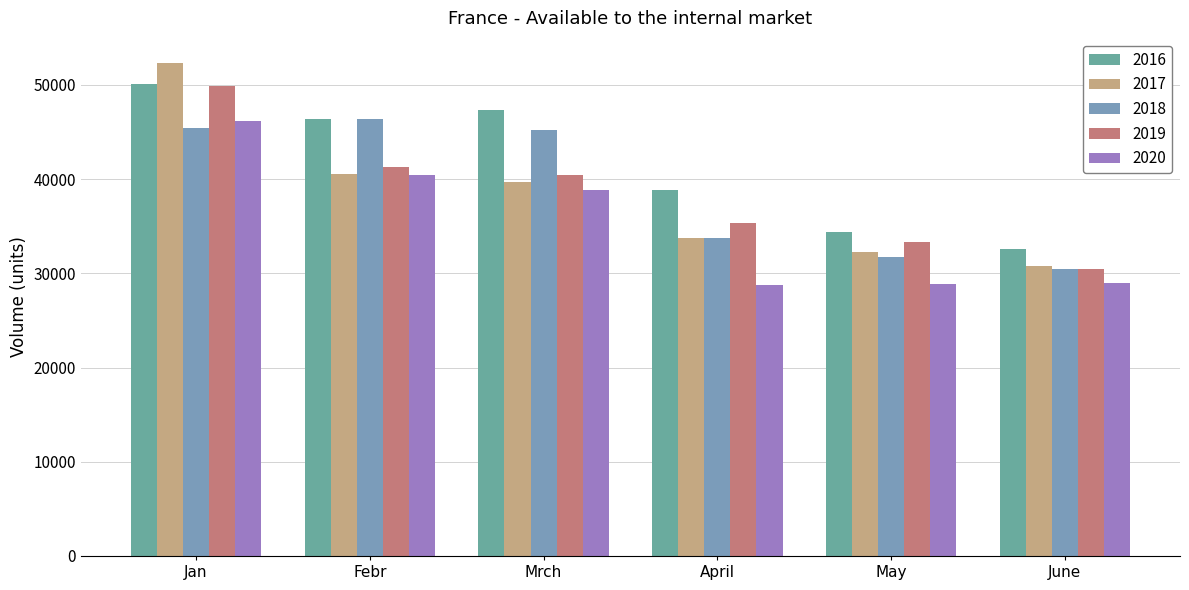

What position from the right is Febr?

5